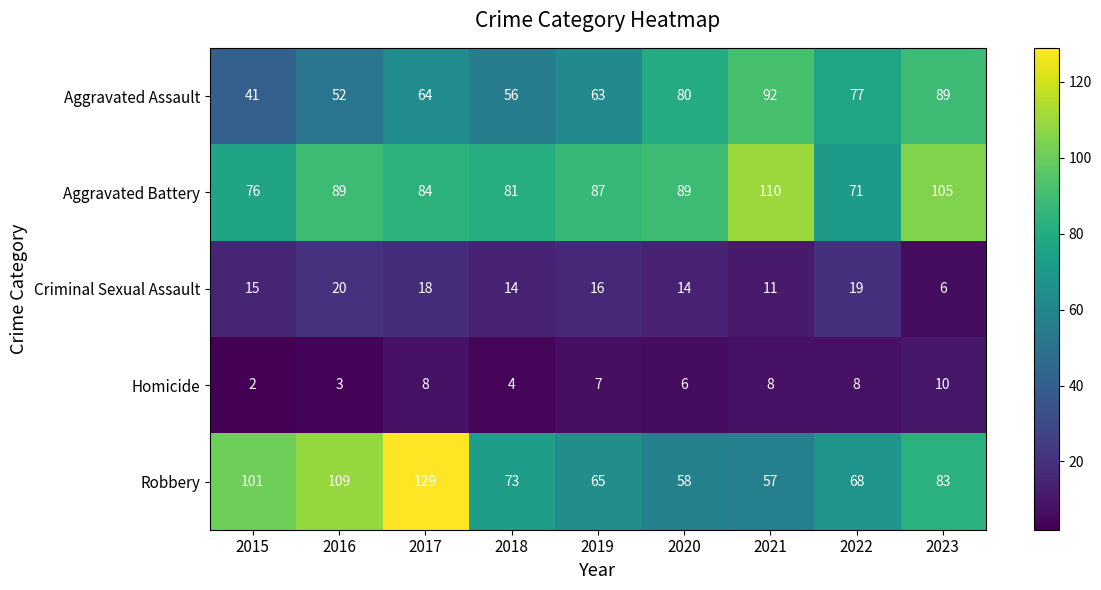

List the series in order of their peak value, lowest first.

Homicide, Criminal Sexual Assault, Aggravated Assault, Aggravated Battery, Robbery